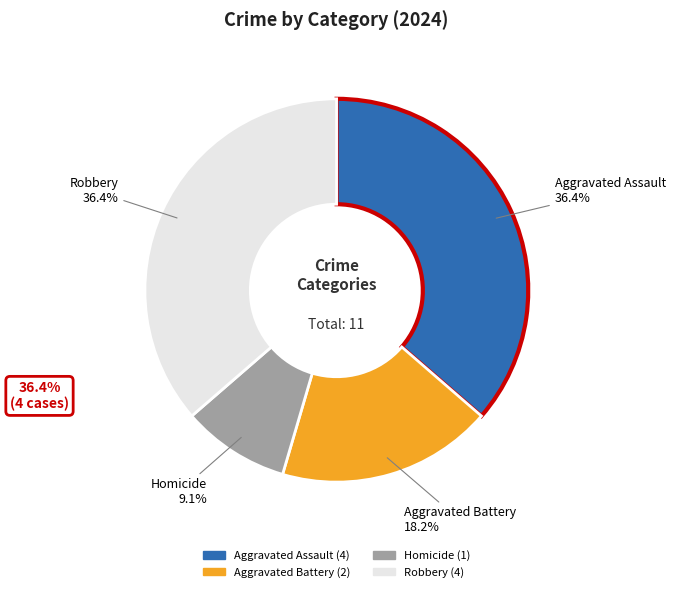

Which category has the smallest portion of the pie?

Homicide